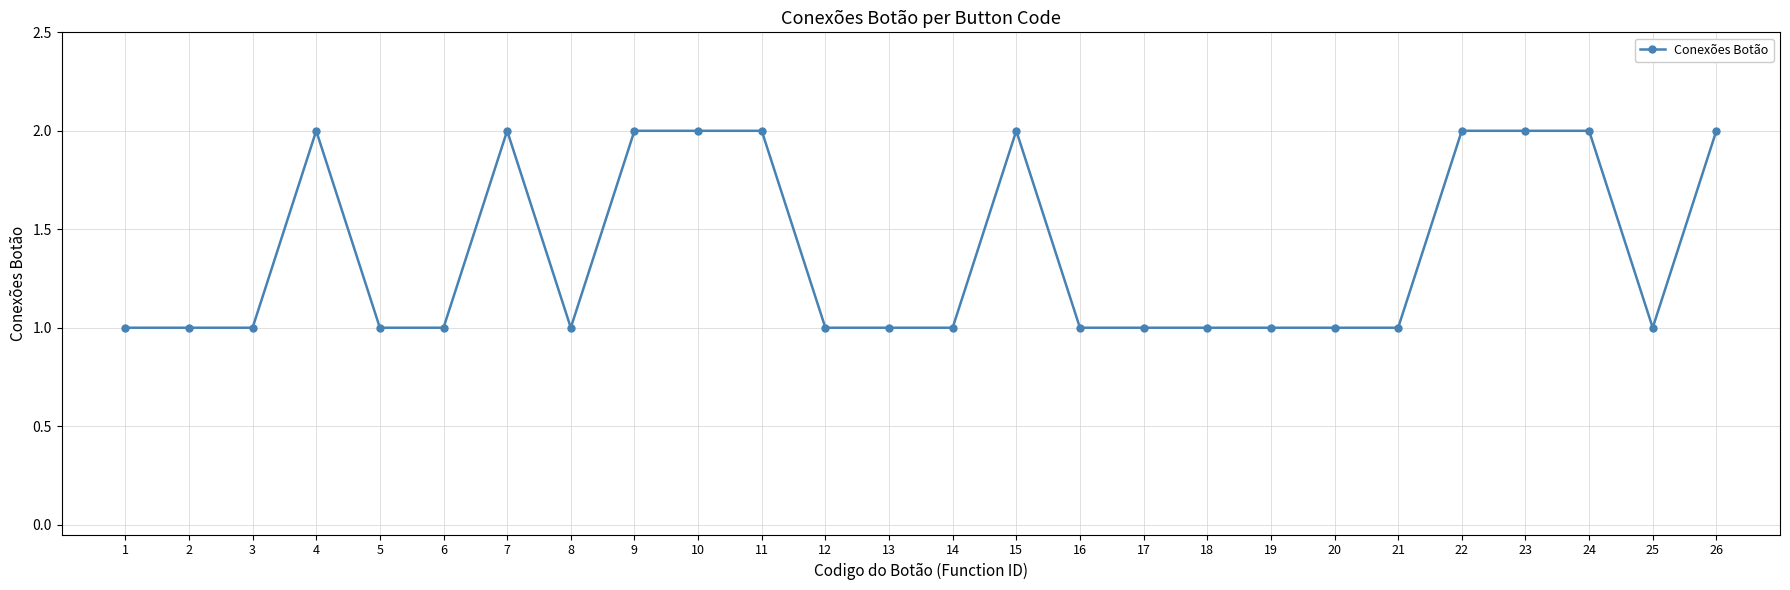

What is the minimum value shown in the chart?

1